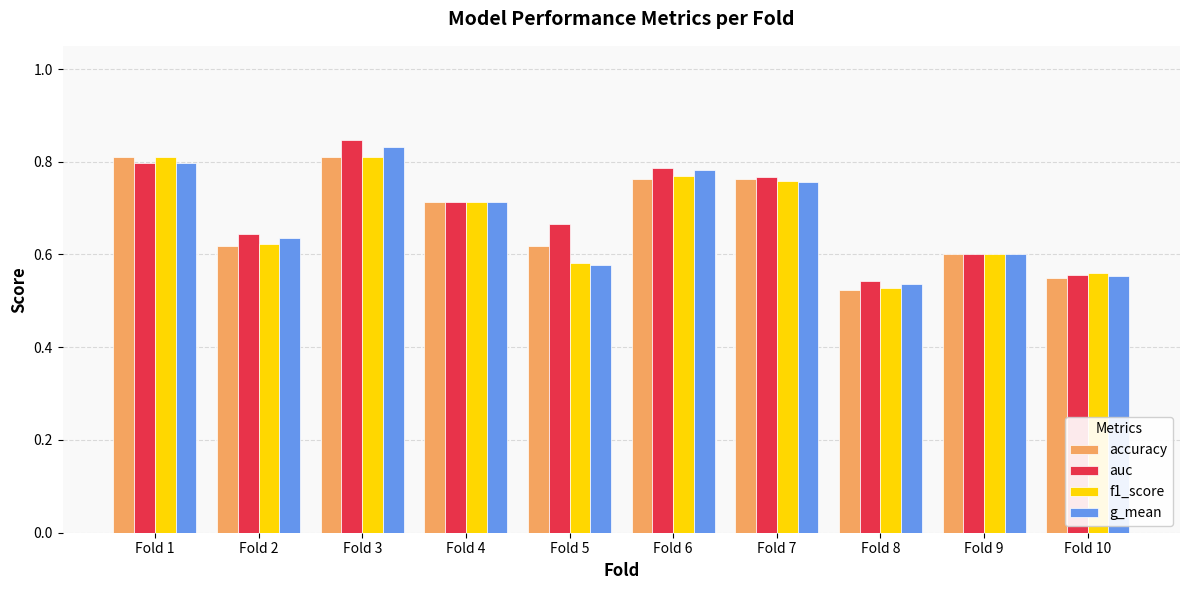

Is the value of f1_score at Fold 3 greater than the value of accuracy at Fold 4?

Yes